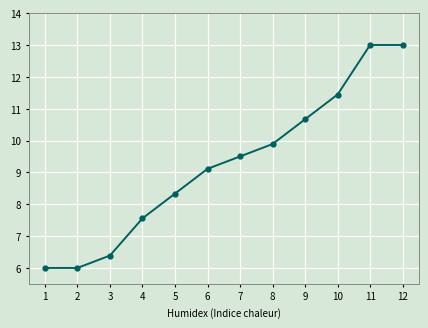

The value at 10 is 7.3. True or false?

False